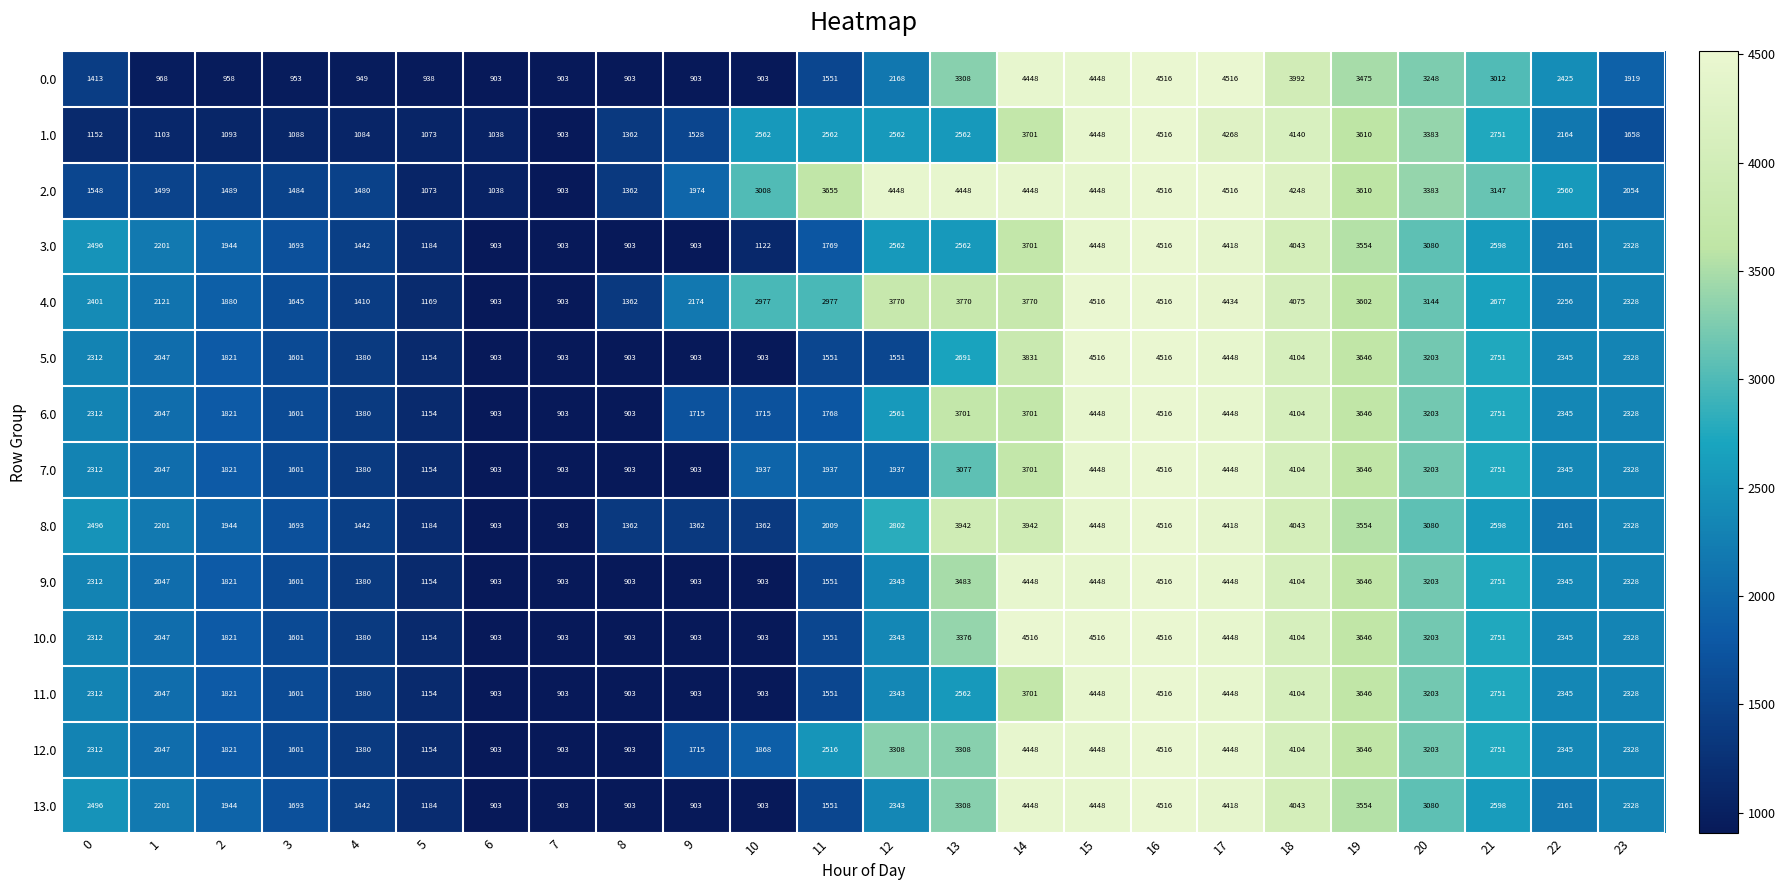

What is the average value of the 12.0 series?

2582